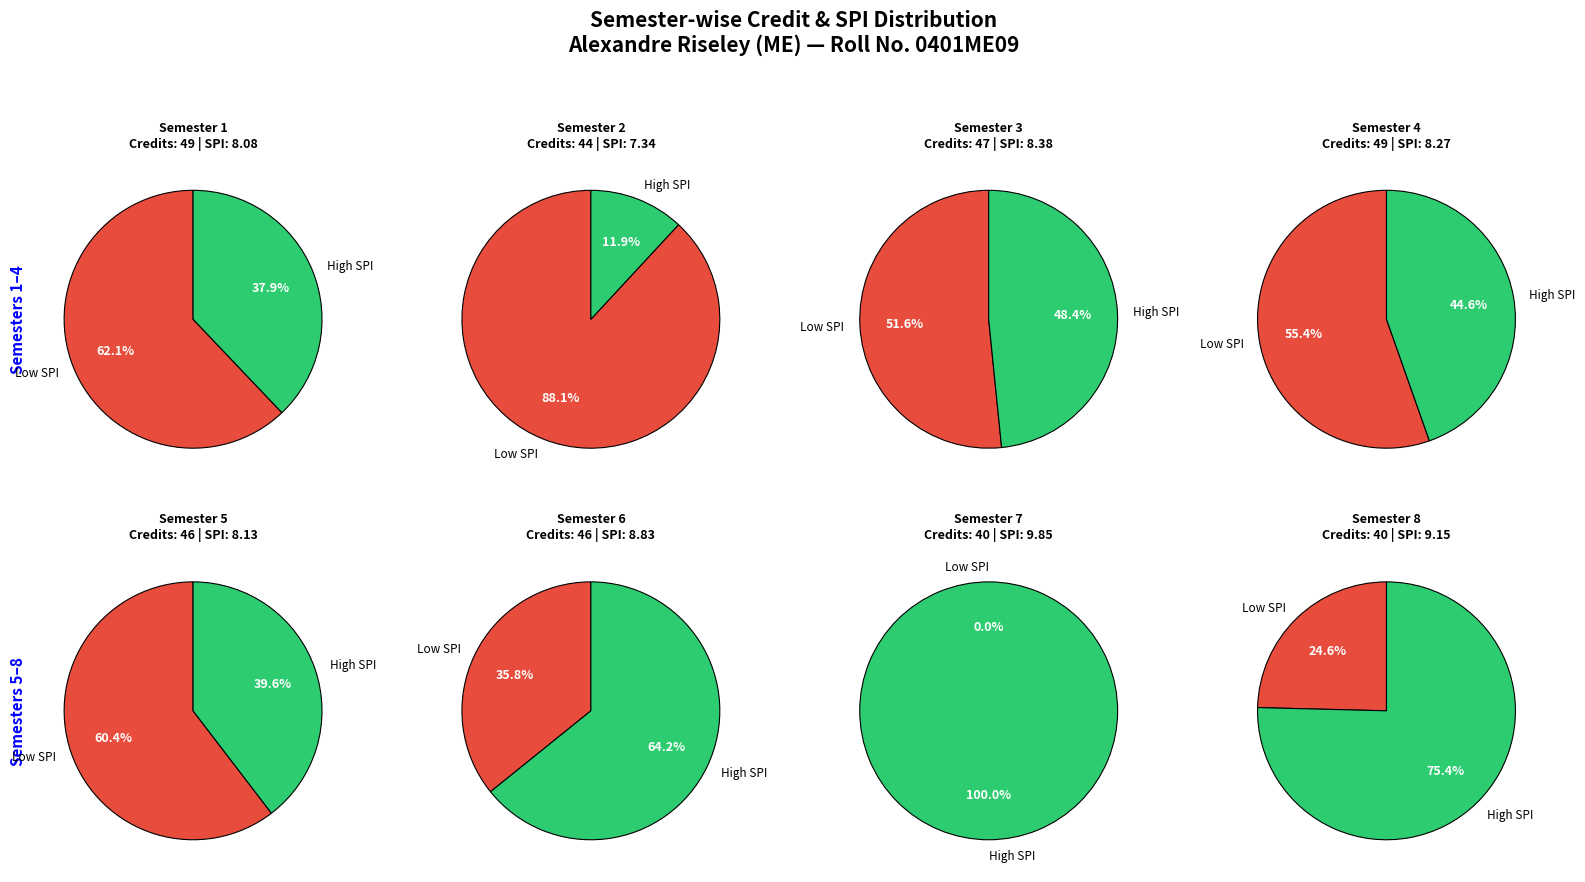

Between 3 and 6, which series saw the biggest shift?

SPI